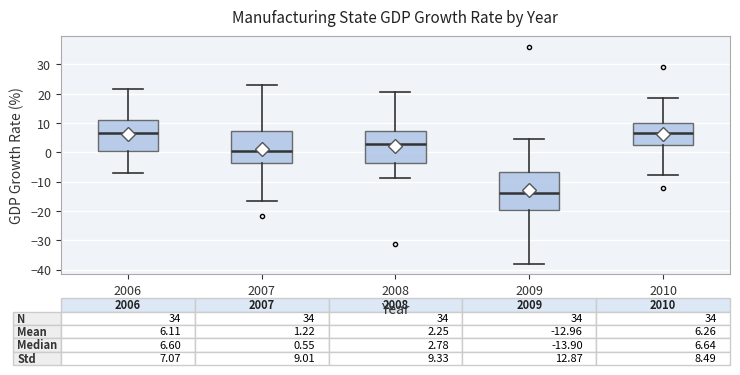

Which box has the lowest median line?

2009